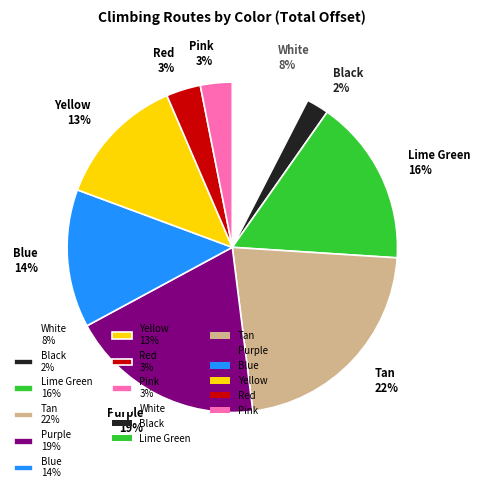

Combined, do Yellow 13% and White 8% account for over 50%?

No